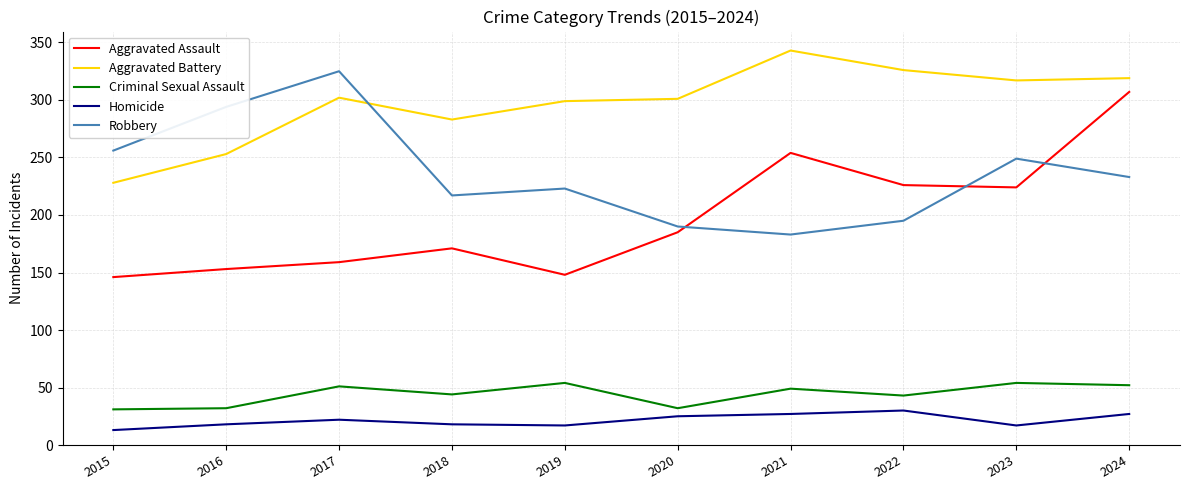

Is it true that Robbery equals 76 at 2015?

False